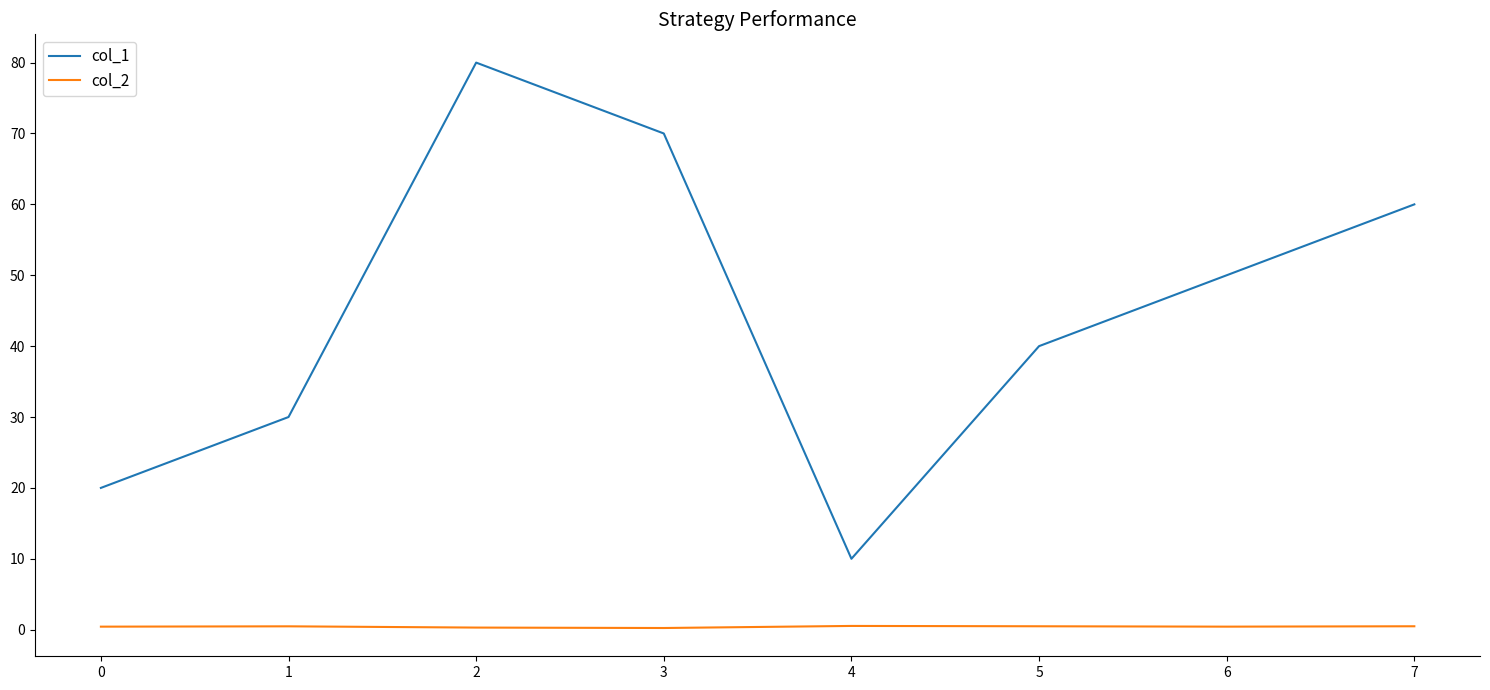

At how many categories does at least one series exceed 7?

8